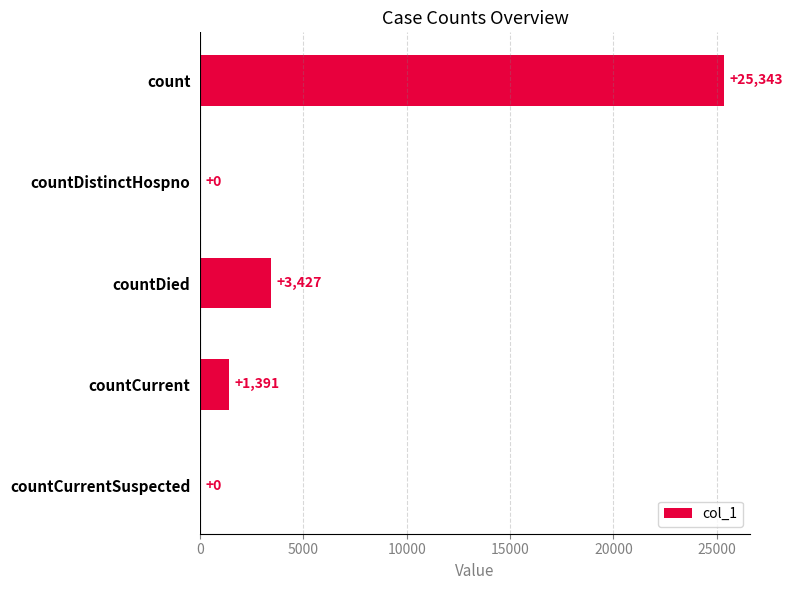

The value at countDistinctHospno is -7999. True or false?

False